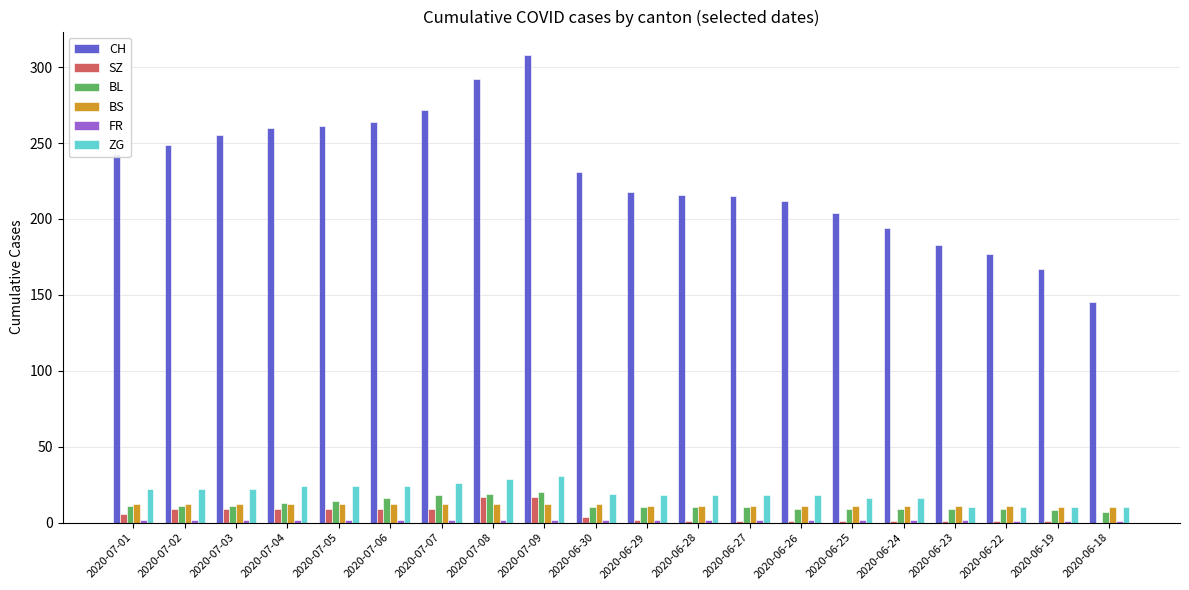

At which label does CH reach its peak?

2020-07-09